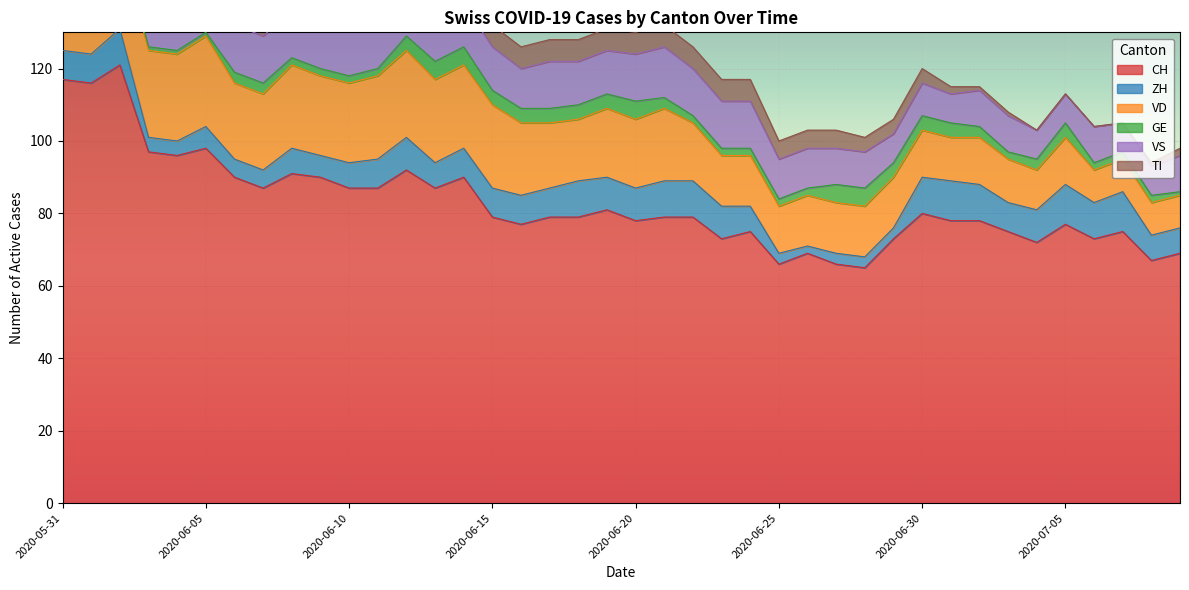

Count the GE values in the range 2 to 4.

30